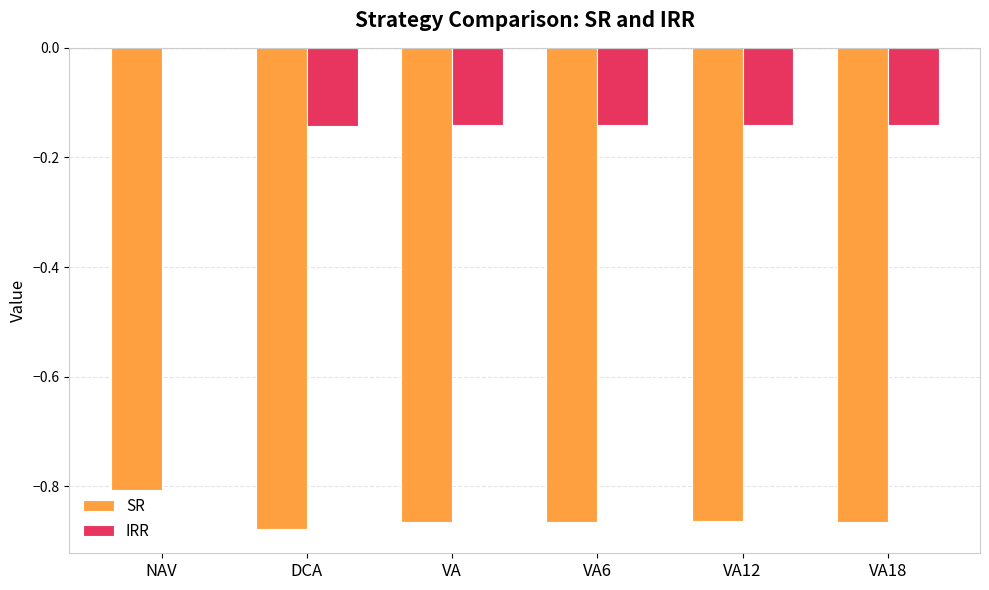

What is the sum of the SR values at VA18 and VA?

-1.7